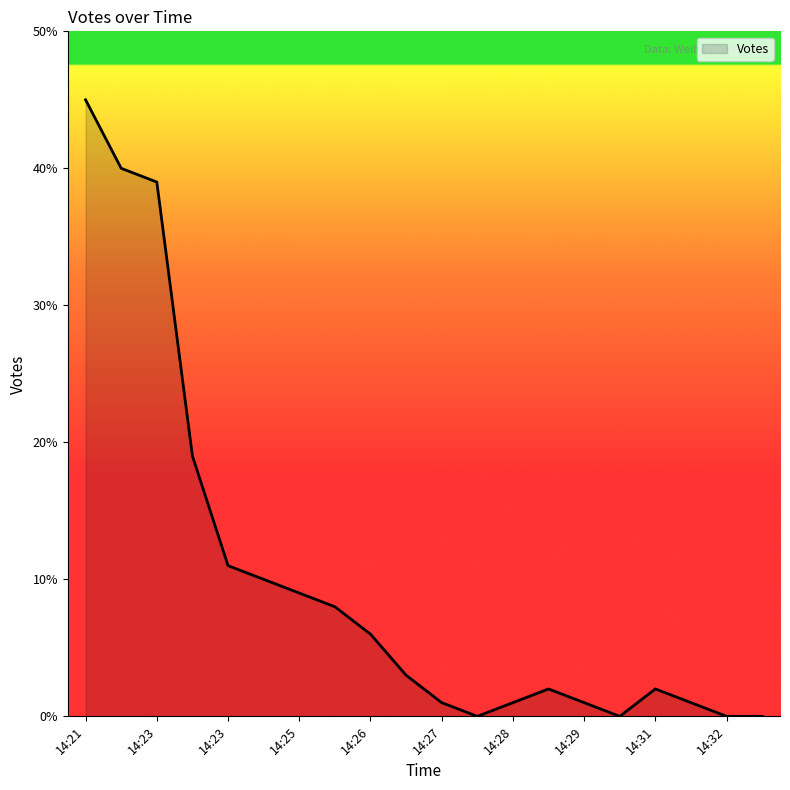

What is the sum of all values?

198